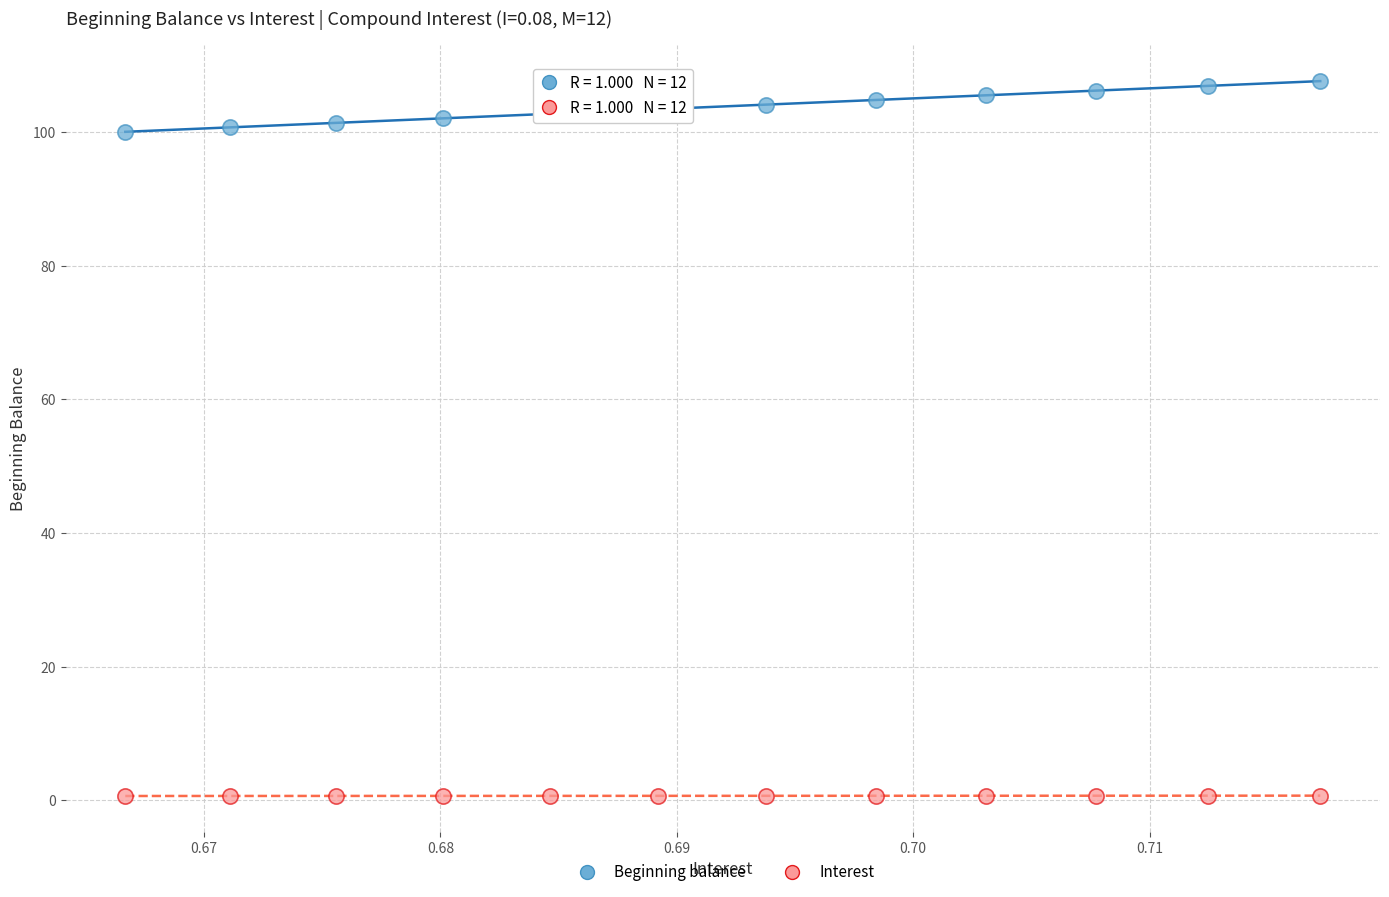

Across all data points, what is the range of Y values (max minus min)?

106.9